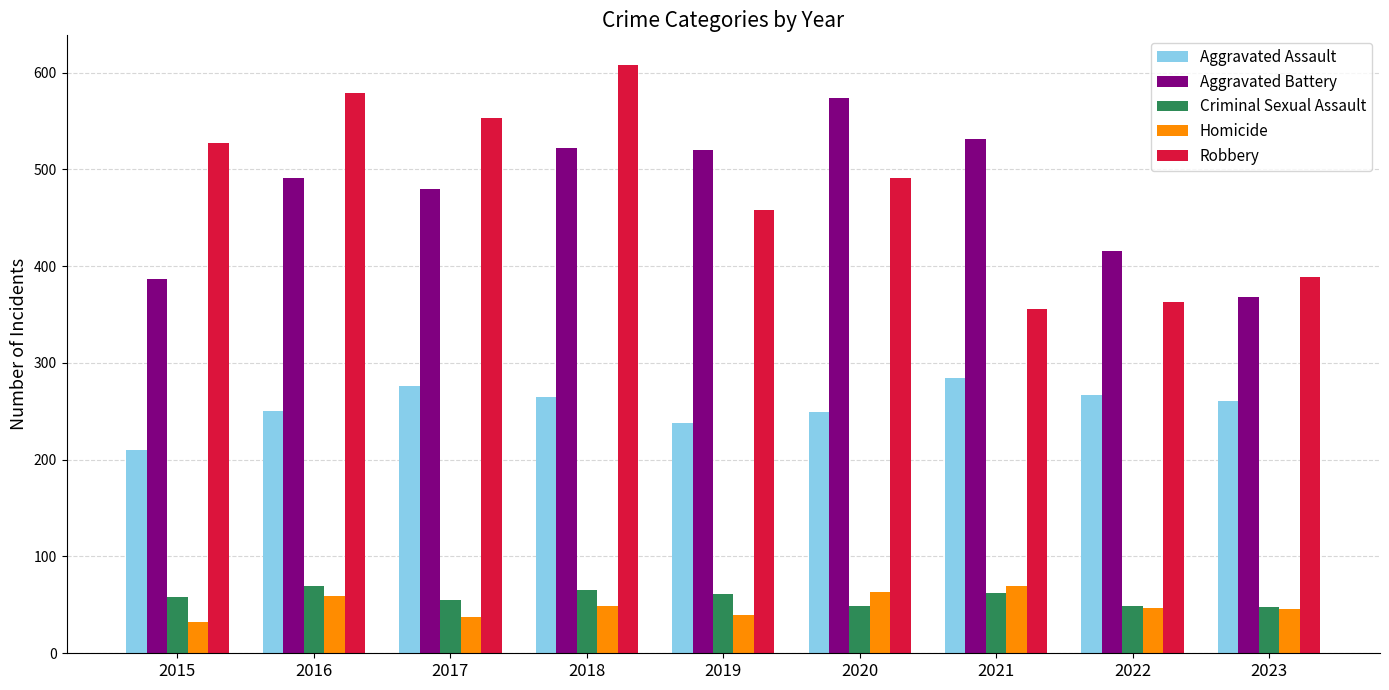

Which series changed the most between 2015 and 2019?

Aggravated Battery